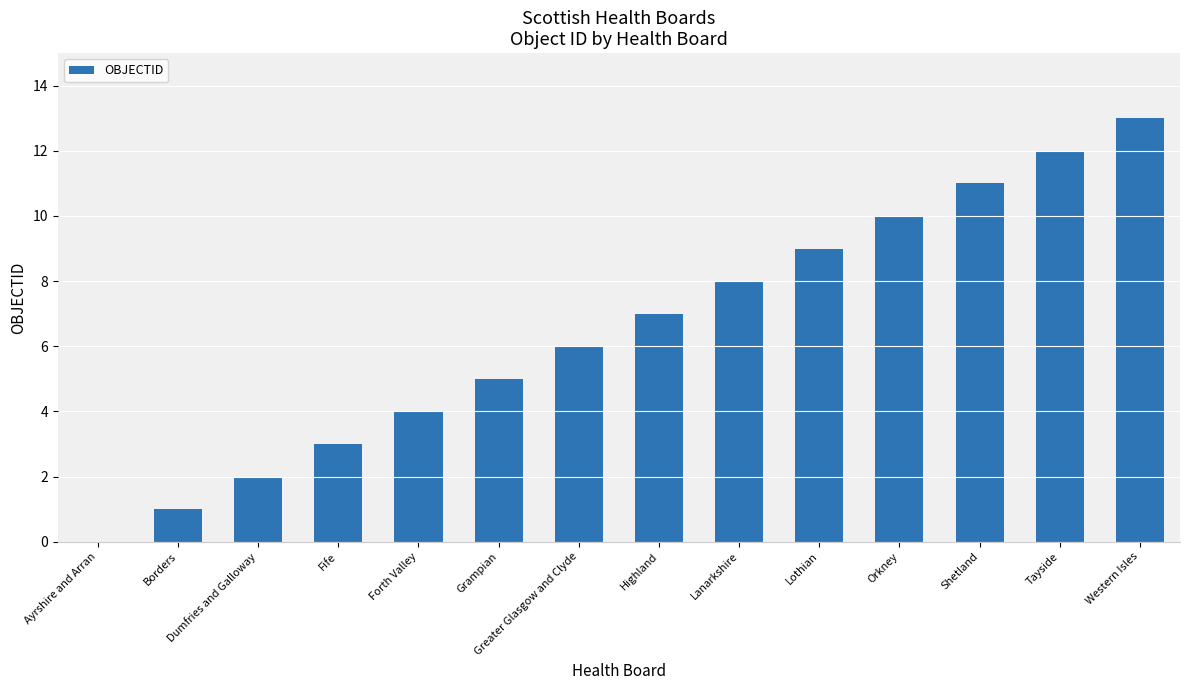

How many series are shown in this chart?

1